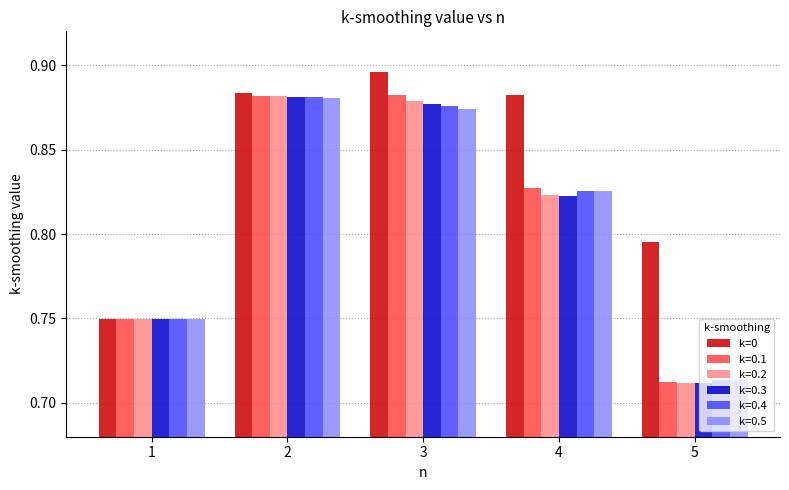

Are the bars horizontal?

No